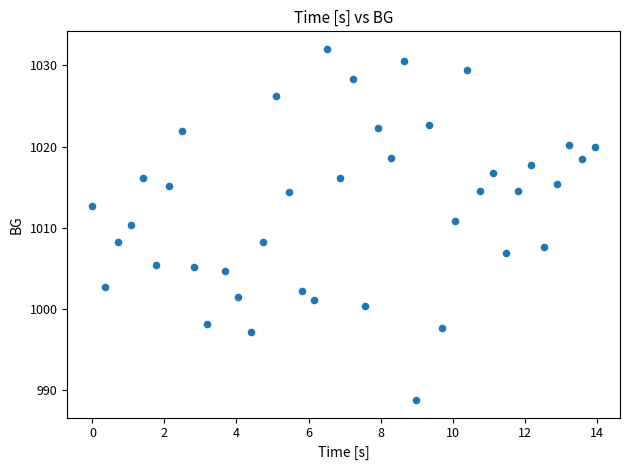

What is the range of X values (max minus min)?

14.0